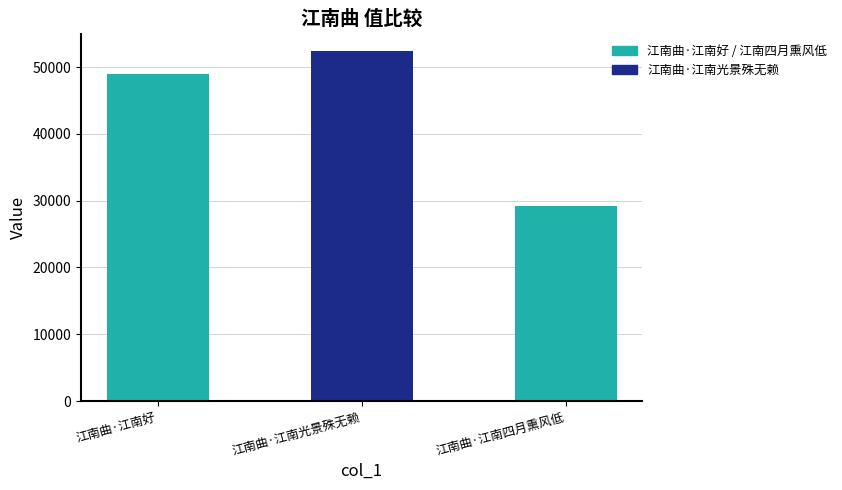

Between 江南曲·江南四月熏风低 and 江南曲·江南光景殊无赖, which is larger?

江南曲·江南光景殊无赖